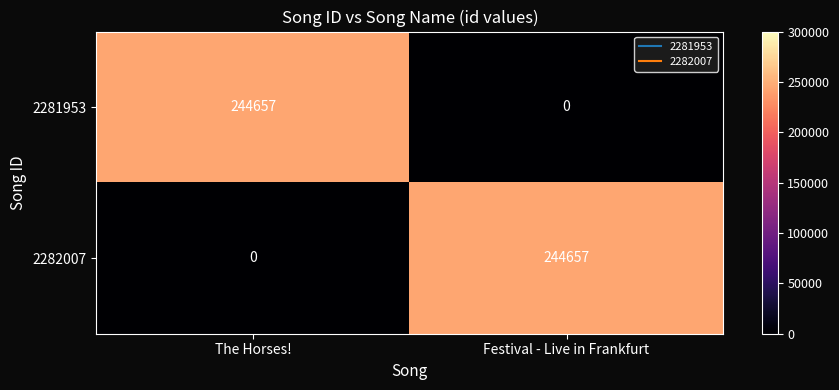

Is it true that 2281953 equals 146338 at Festival - Live in Frankfurt?

False